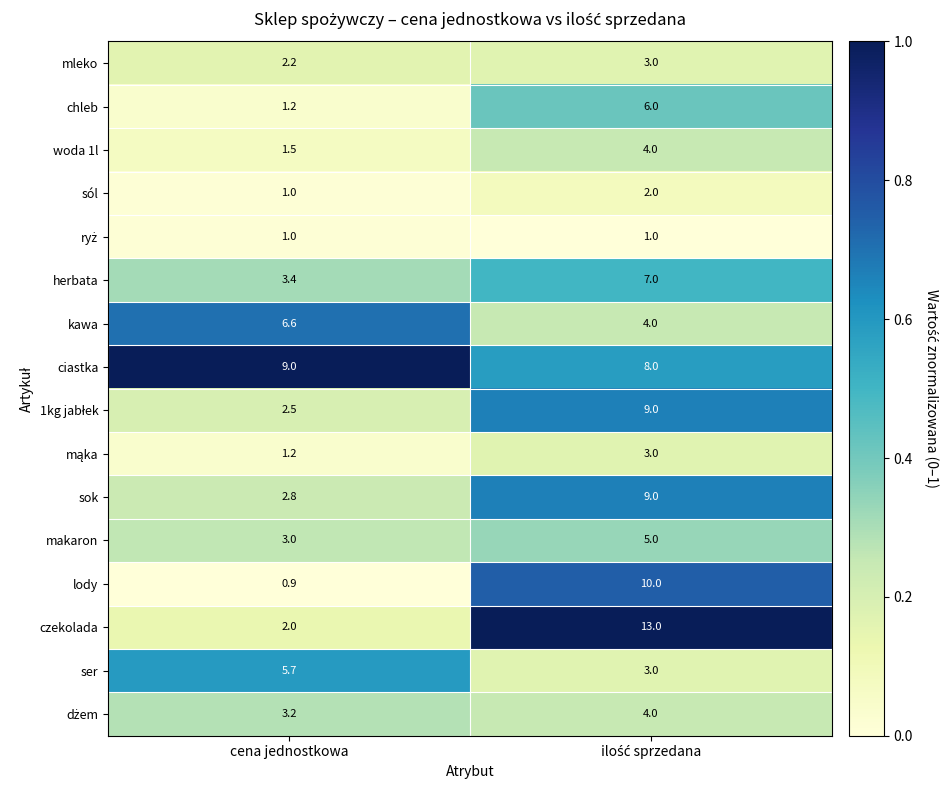

What is the total value across all series at cena jednostkowa?

47.2